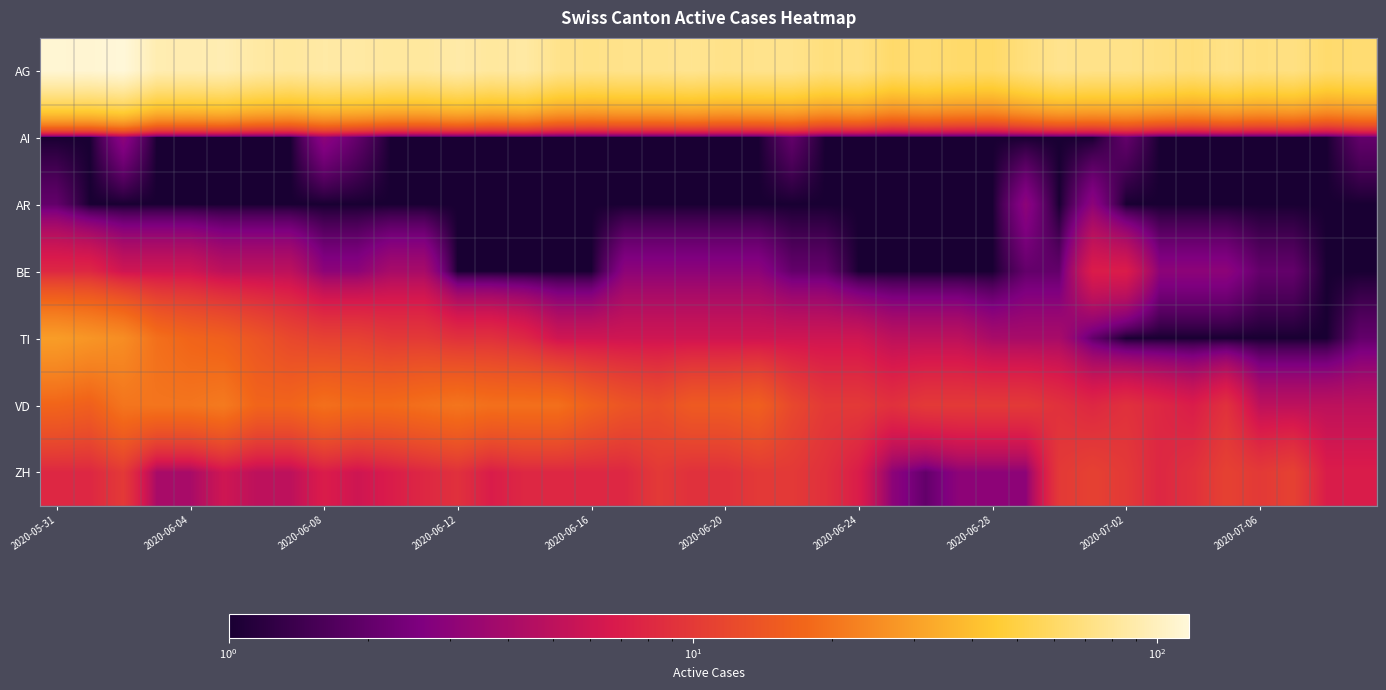

What is the maximum value shown in the chart?

117